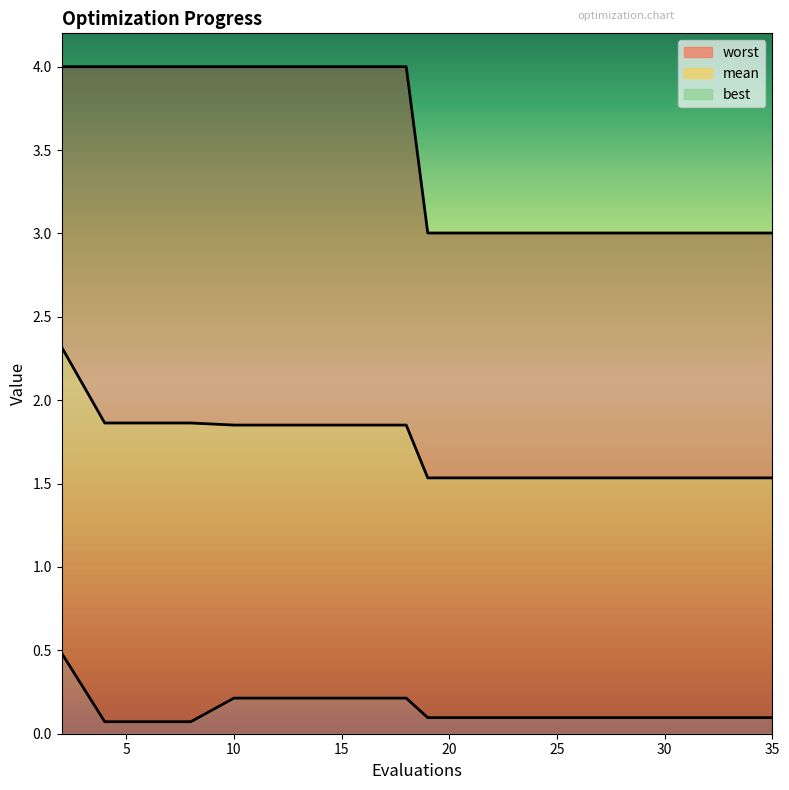

The mean series shows 0.9 at 10. True or false?

False